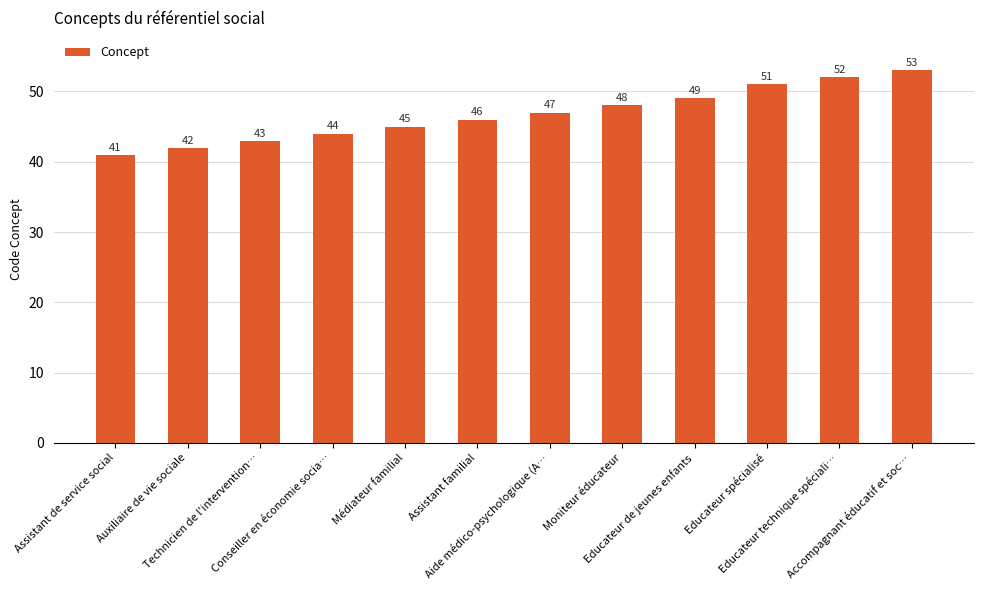

What is the smallest value displayed?

41